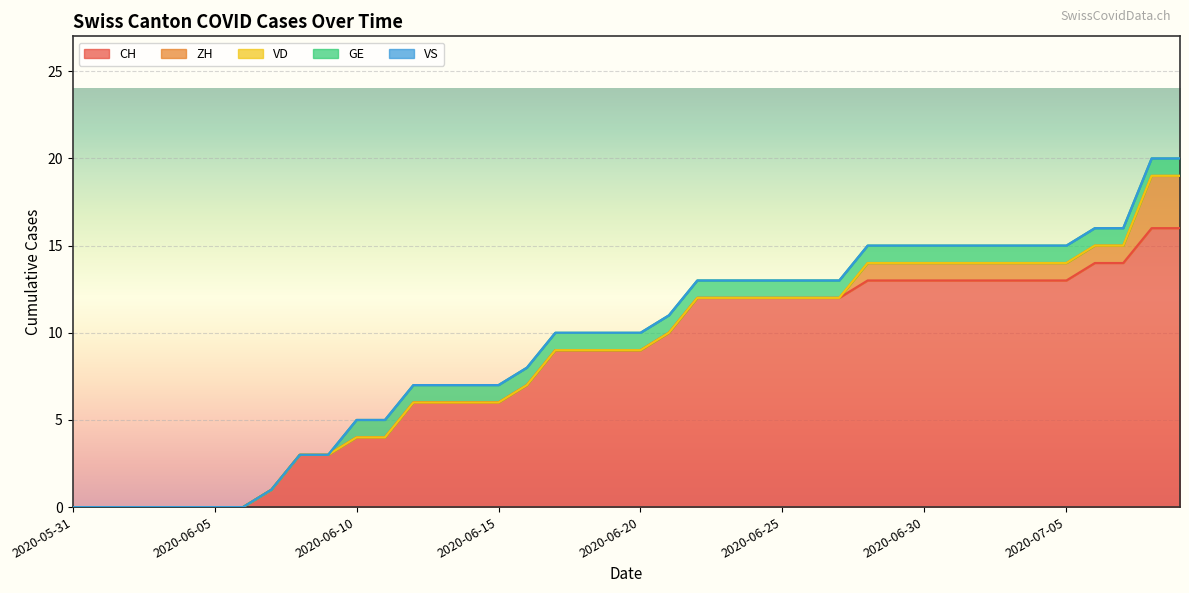

Count the number of categories in the chart.

40